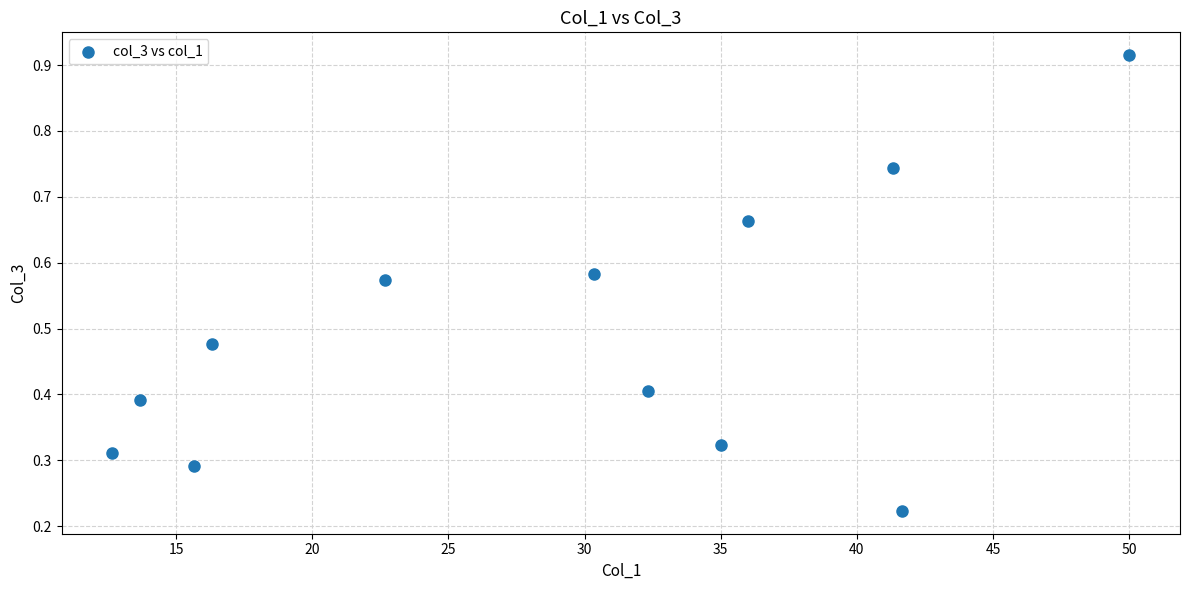

What is the average X value?

29.0